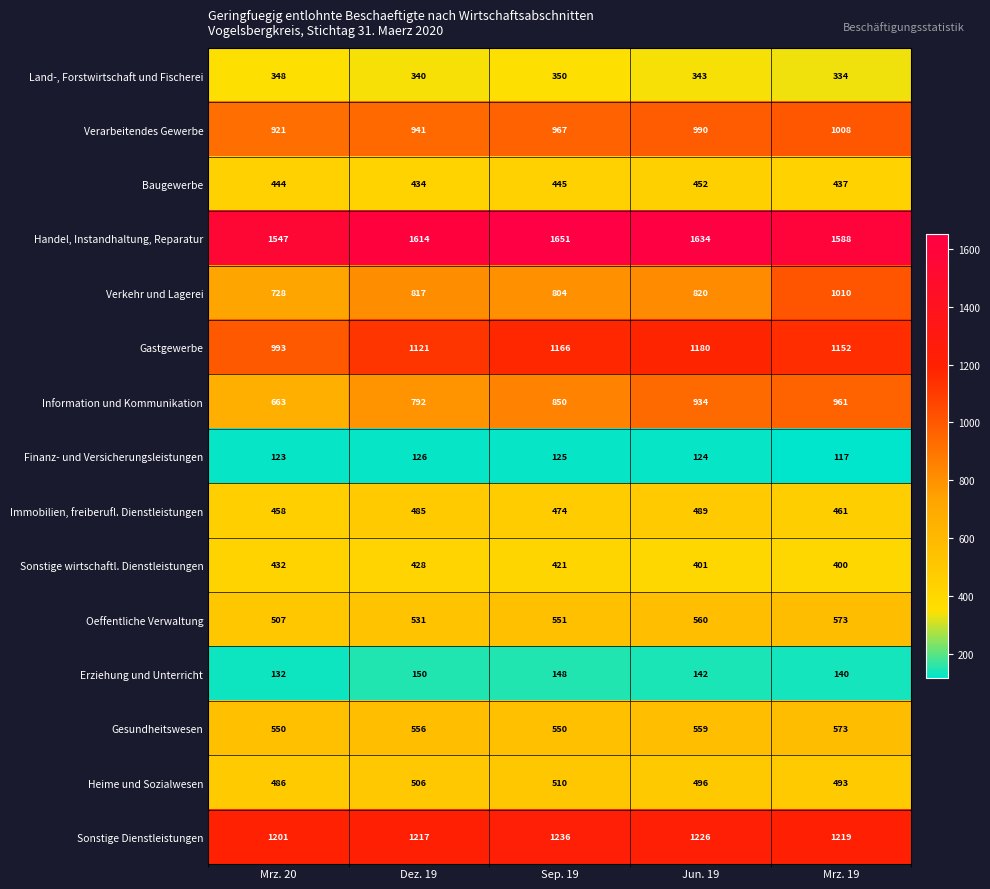

Which series changed the most between Dez. 19 and Jun. 19?

Information und Kommunikation